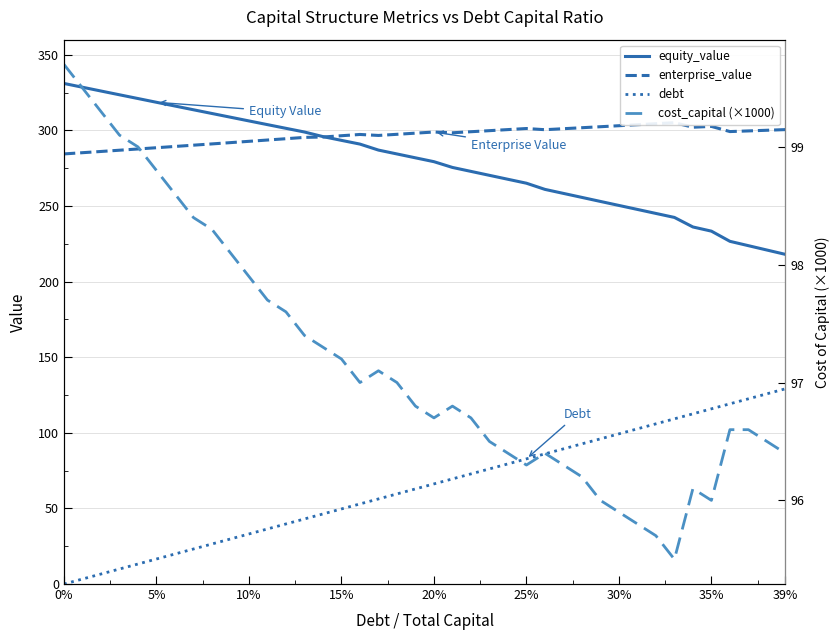

What is the value of the debt point at the 28th from the left?

89.4